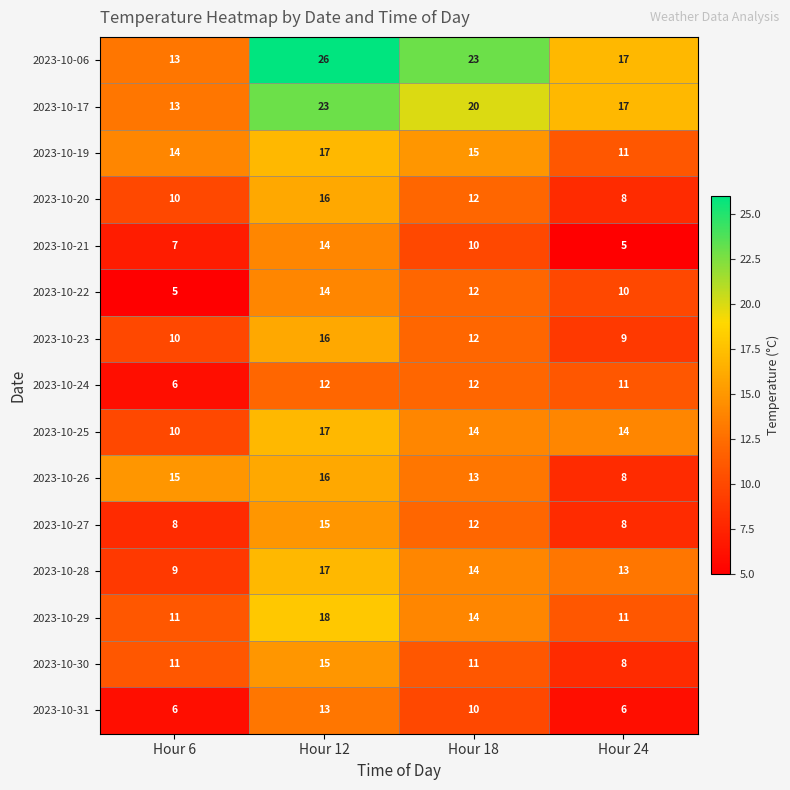

Which series has the largest range (max minus min)?

2023-10-06